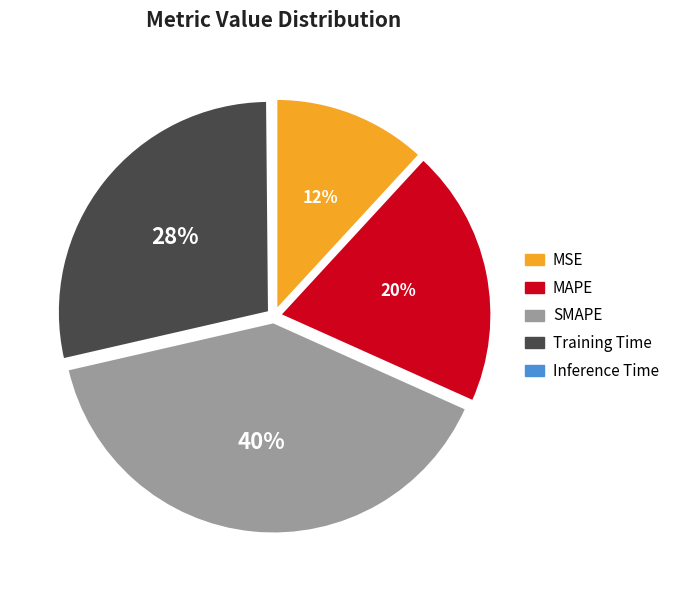

To the nearest percent, what percentage of the pie is MAPE?

20%